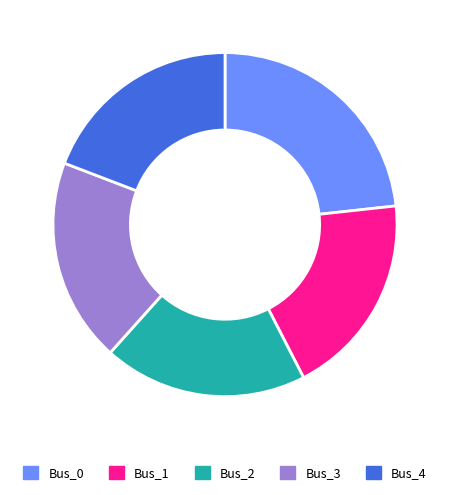

How many segments does this pie chart have?

5